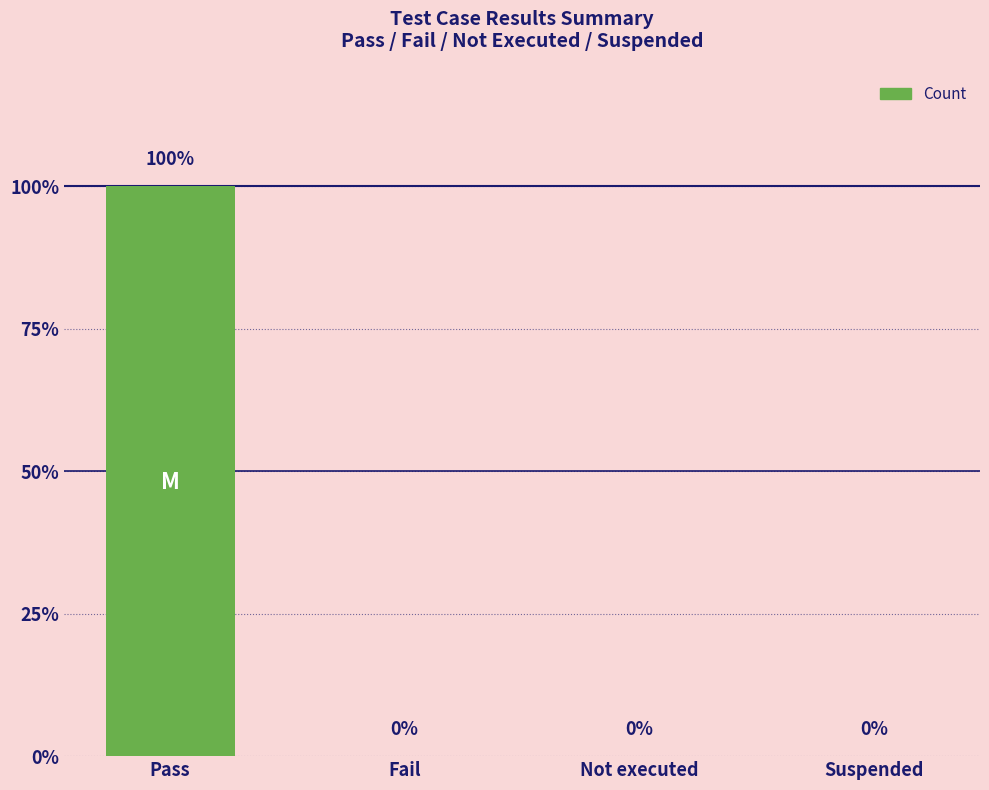

Reading right to left, what are all the values shown in this chart?

Suspended=0	Not executed=0	Fail=0	Pass=1